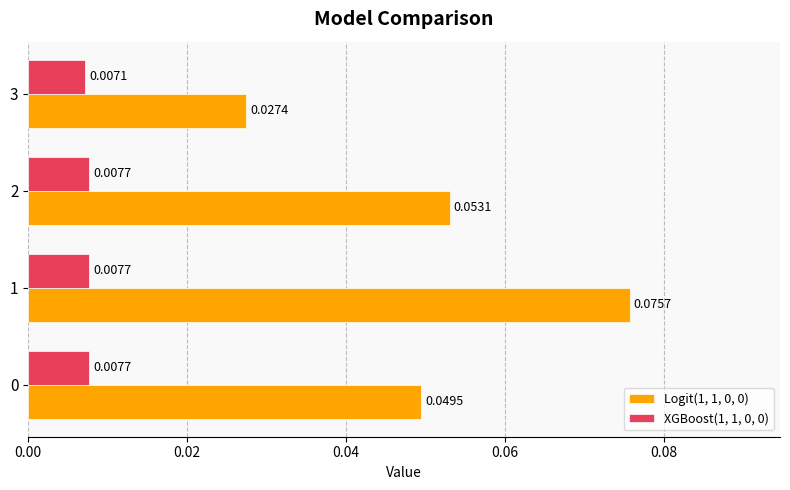

Is the value of Logit(1, 1, 0, 0) at 2 greater than the value of XGBoost(1, 1, 0, 0) at 2?

Yes